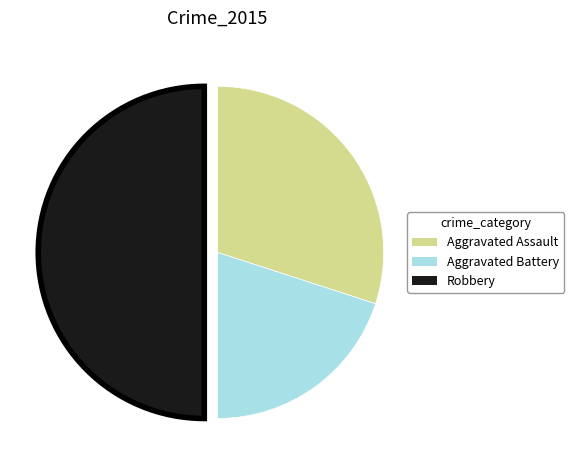

Is the sum of Robbery and Aggravated Battery greater than half?

Yes